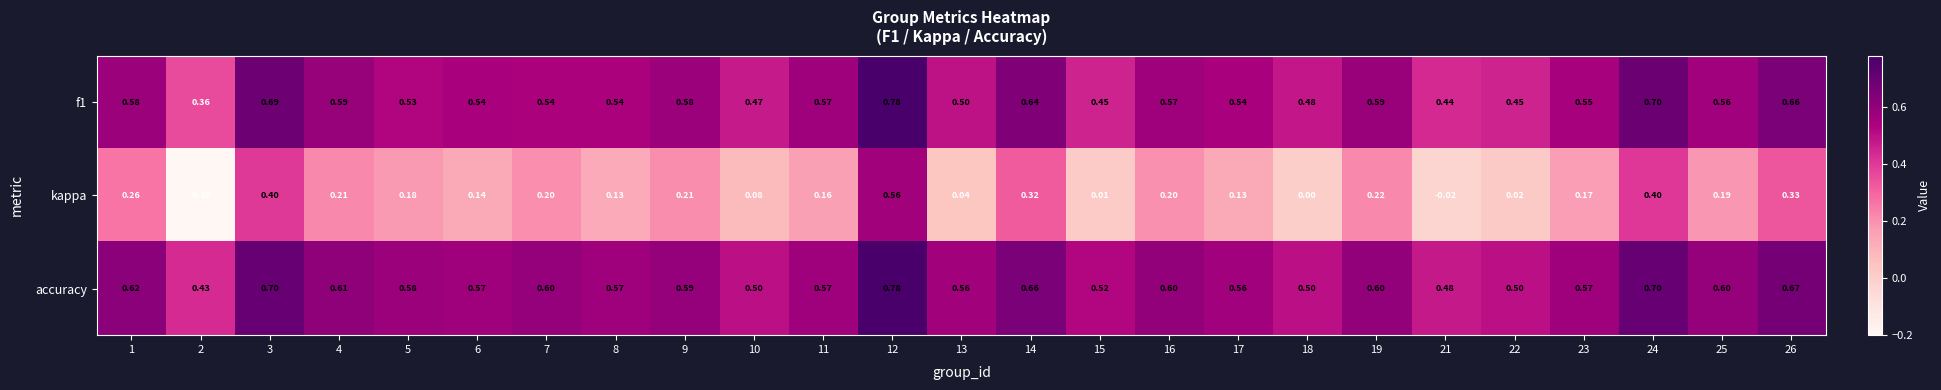

Between 4 and 6, which series saw the biggest shift?

kappa